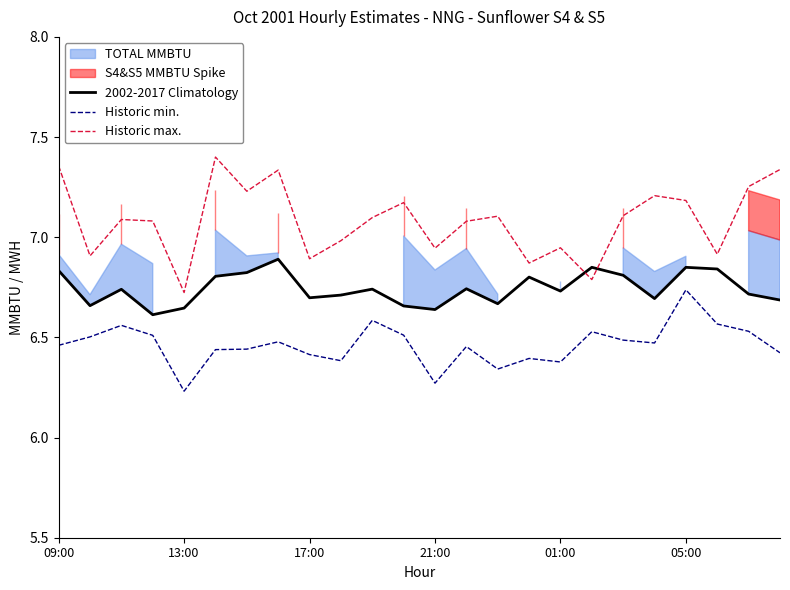

True or false: 2002-2017 Climatology and Historic min. cross at least once.

False